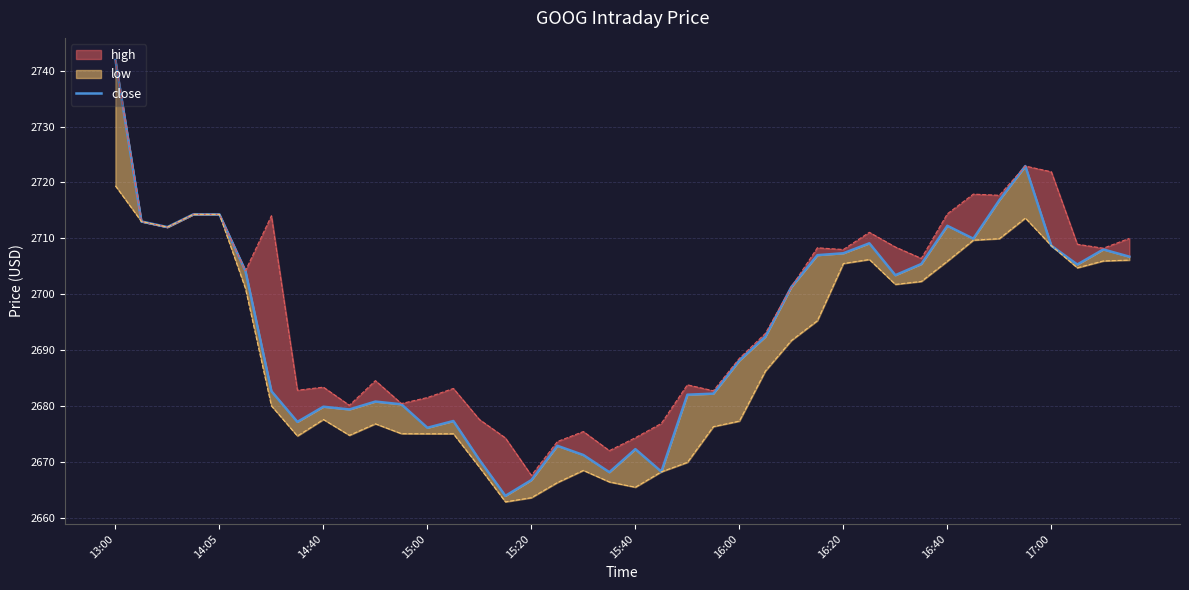

Which category has the highest value across all series?

13:00